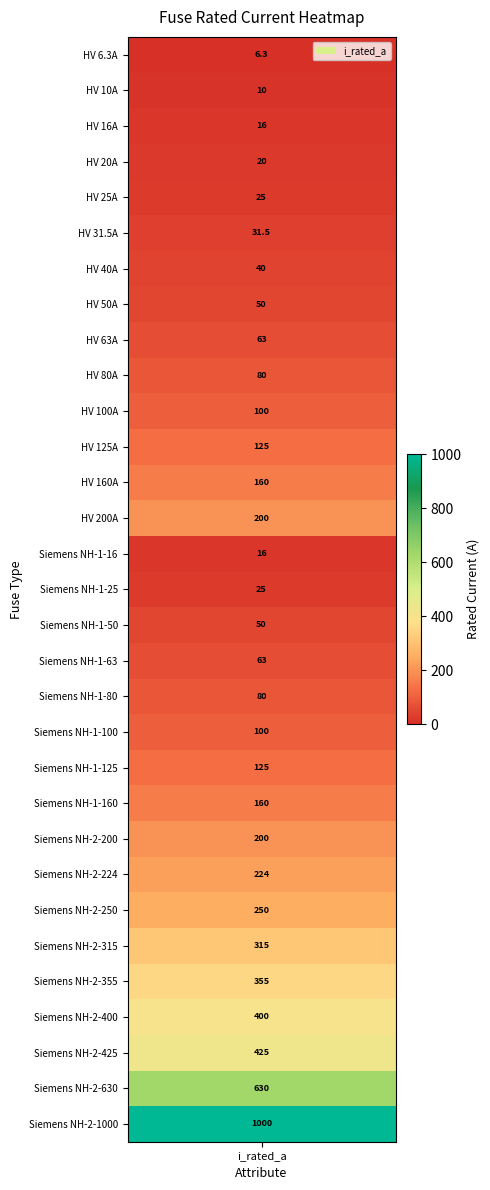

Reading left to right, list all the values displayed in this chart.

6.3	10.0	16.0	20.0	25.0	31.5	40.0	50.0	63.0	80.0	100.0	125.0	160.0	200.0	16.0	25.0	50.0	63.0	80.0	100.0	125.0	160.0	200.0	224.0	250.0	315.0	355.0	400.0	425.0	630.0	1000.0